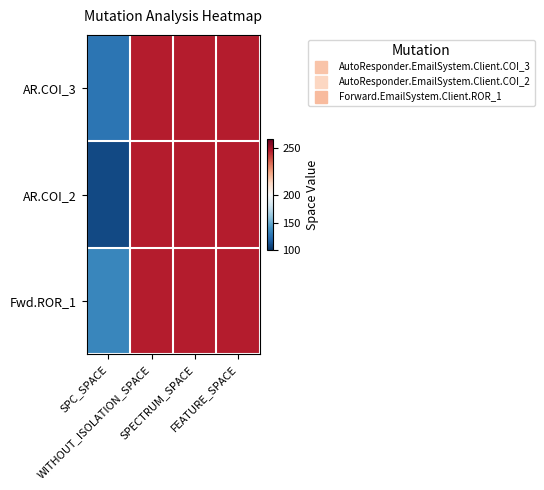

What is the total value across all series at WITHOUT_ISOLATION_SPACE?

741